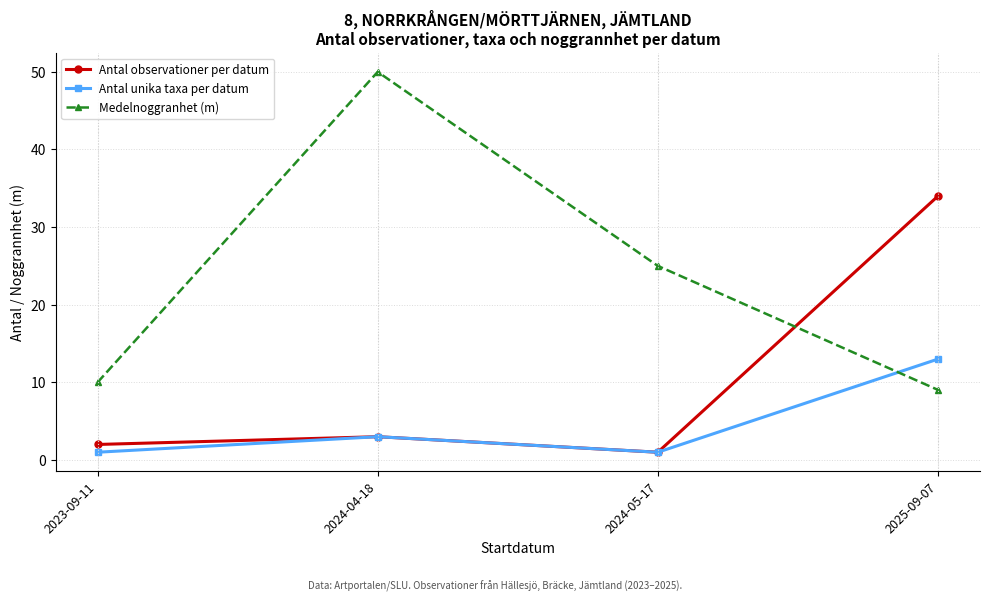

Reading left to right, extract all data points from this chart.

Antal observationer per datum: 2023-09-11=2.0	2024-04-18=3.0	2024-05-17=1.0	2025-09-07=34.0
Antal unika taxa per datum: 2023-09-11=1.0	2024-04-18=3.0	2024-05-17=1.0	2025-09-07=13.0
Medelnoggranhet (m): 2023-09-11=10.0	2024-04-18=50.0	2024-05-17=25.0	2025-09-07=9.0